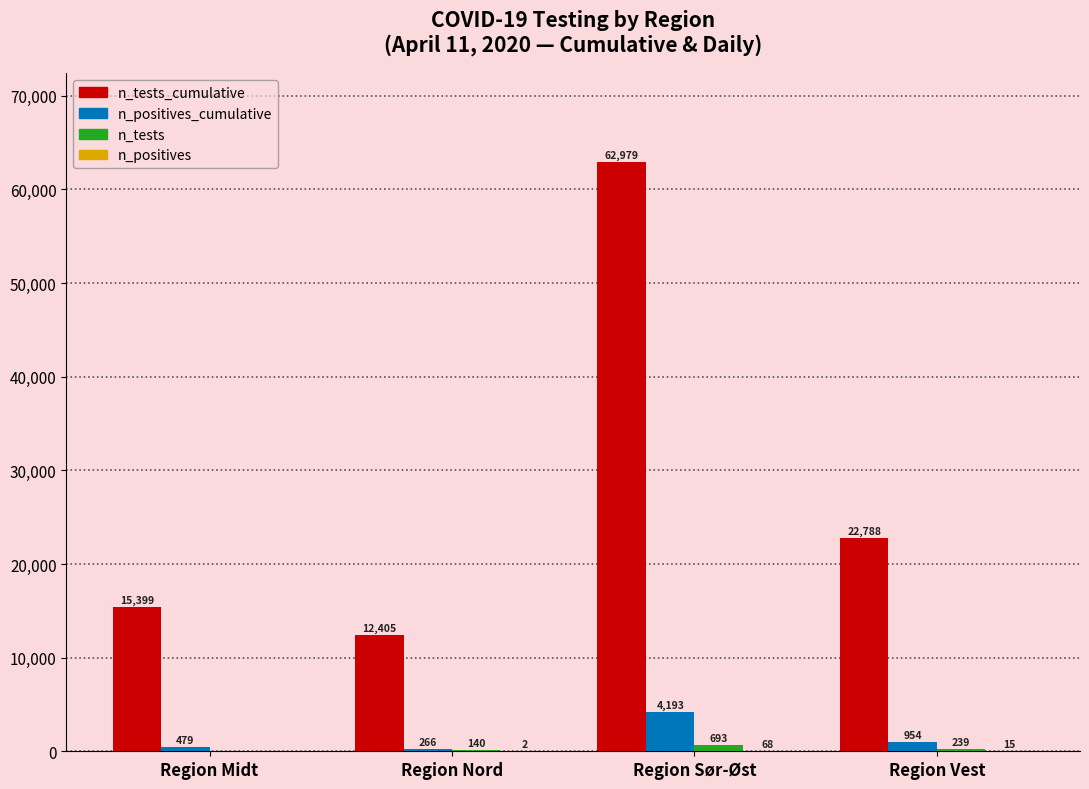

What is the total value across all series at Region Vest?

23996